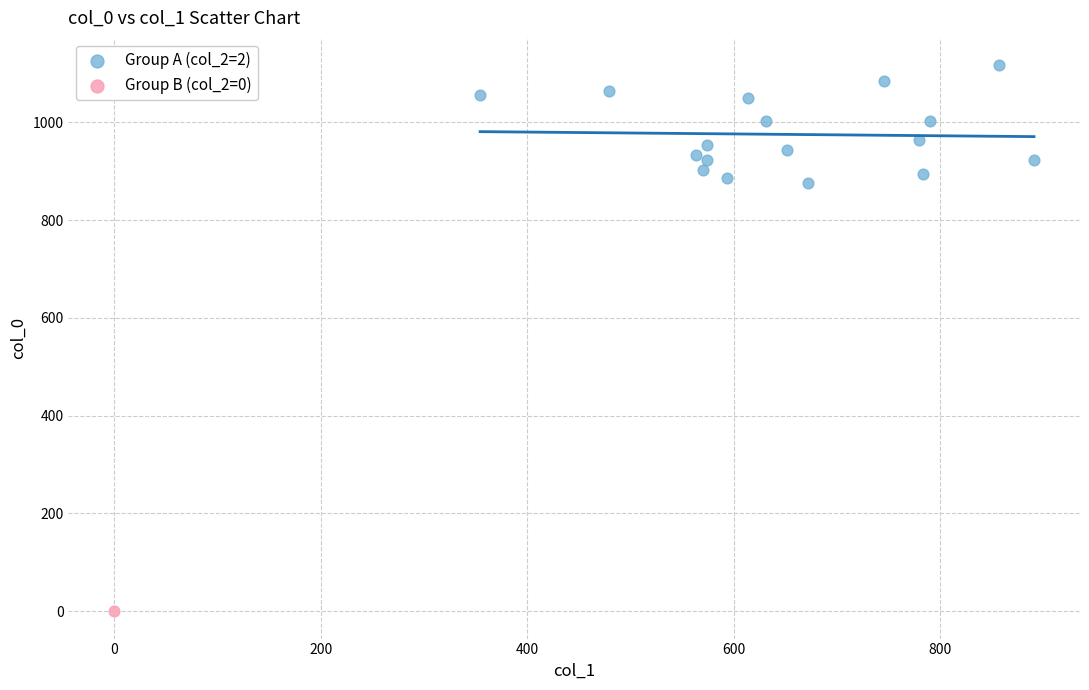

What are all the series names shown in the legend?

Group A (col_2=2), Group B (col_2=0)